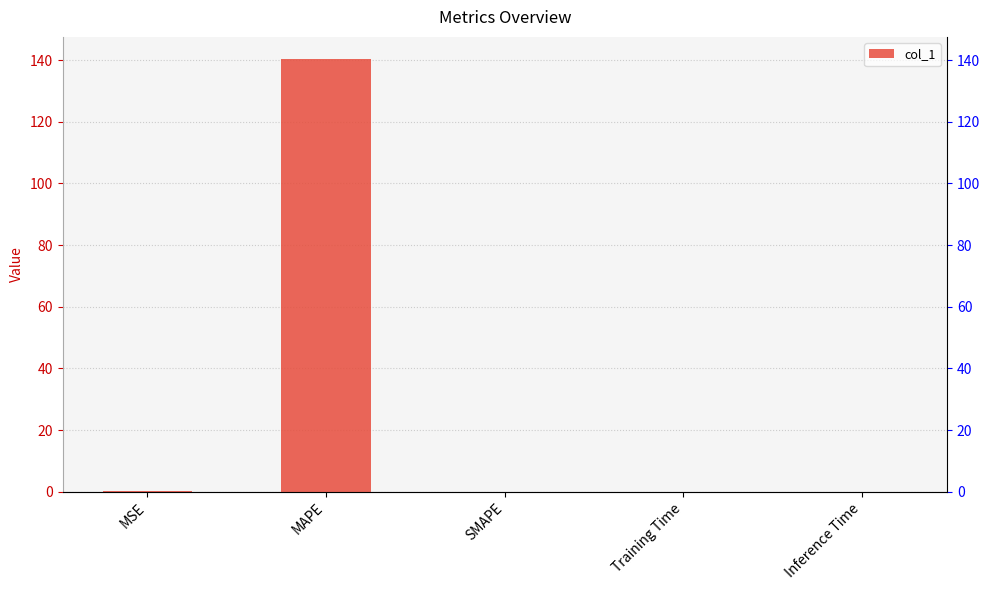

What value does the data have at MAPE?

140.5